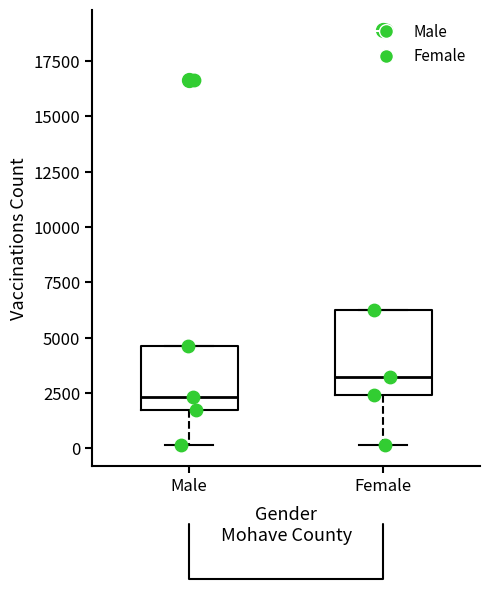

Reading left to right, transcribe this box plot: for each box, give where its median line is, the range the box spans, and where its two whiskers end, as read against the y-axis. The values are not printed on the chart, so give them approximately, as read against the axis.

Male: median 2500, box 1500 to 4500, whiskers 0 to 4500
Female: median 3000, box 2500 to 6500, whiskers 0 to 6500